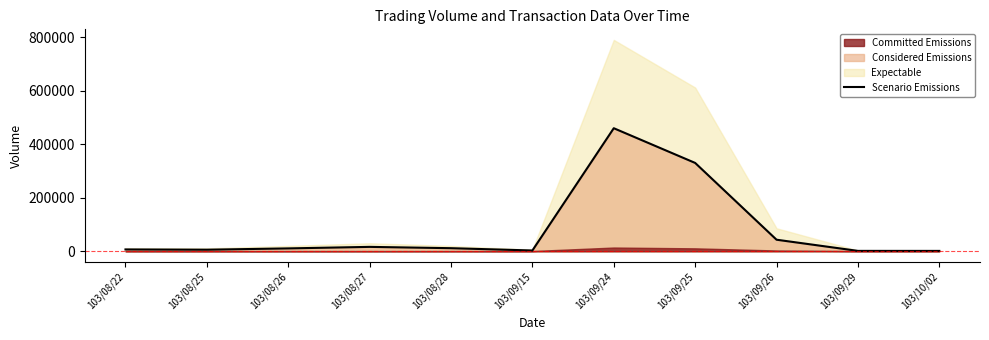

At which category does the data reach its first local valley?

103/08/25